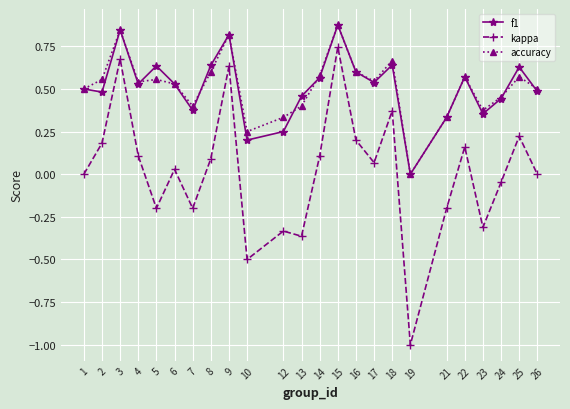

True or false: f1 has a value of 0.5 at 23.

False